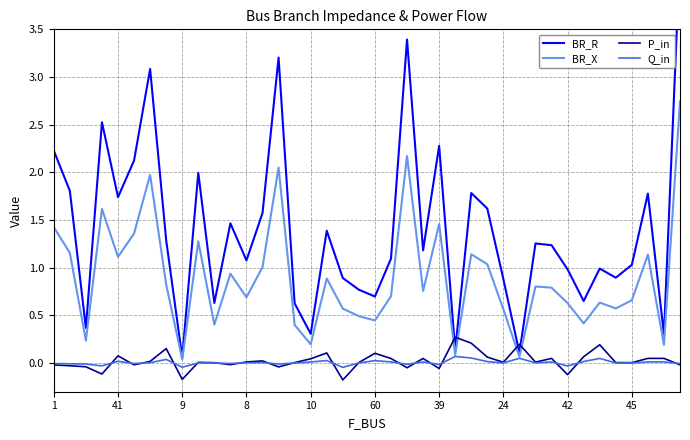

True or false: BR_X and BR_R intersect in this chart.

False